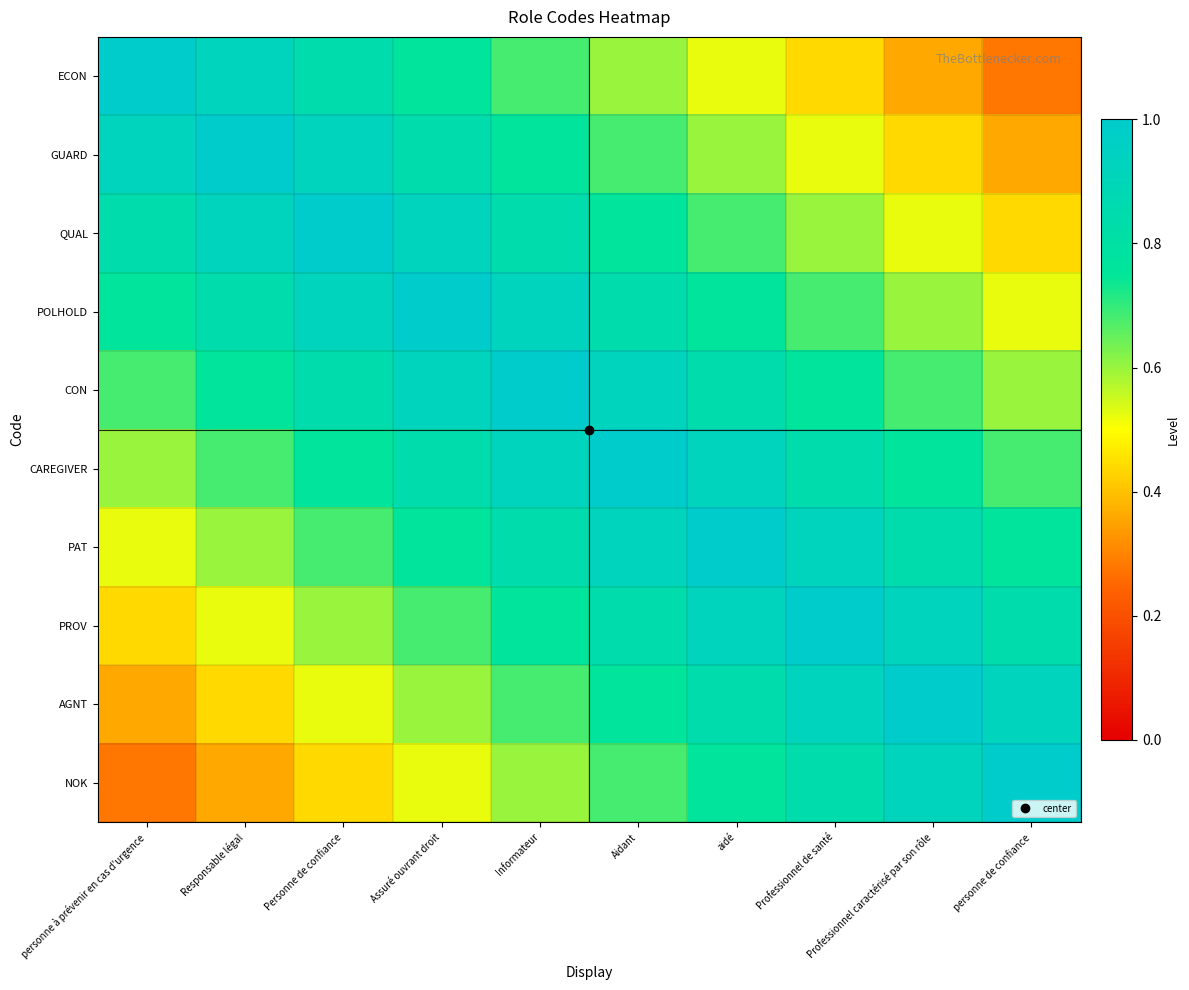

What is the greatest value displayed?

1.0